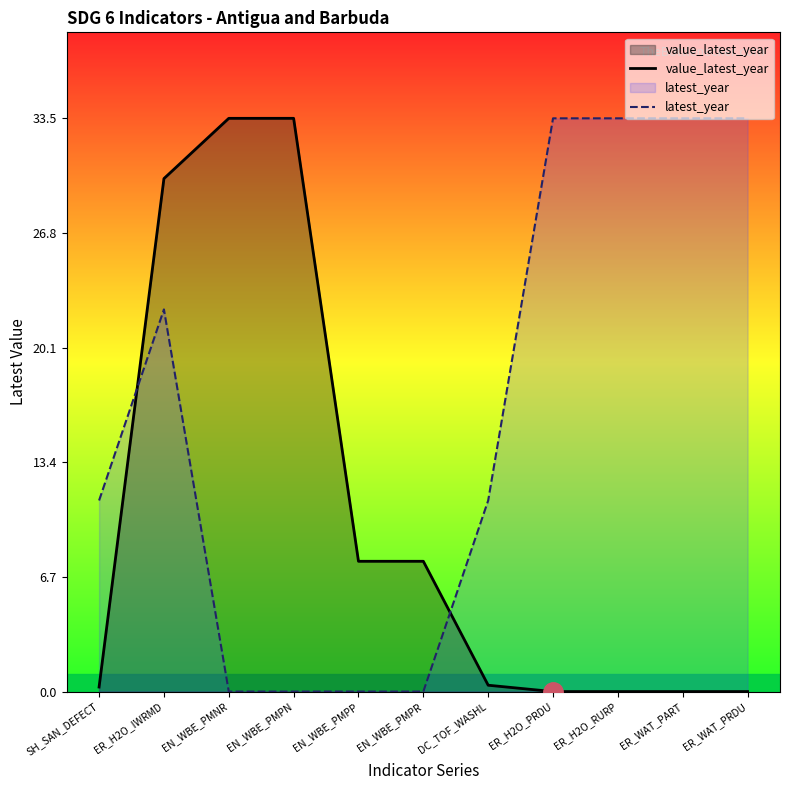

True or false: latest_year has more than 0 interior local peaks.

True